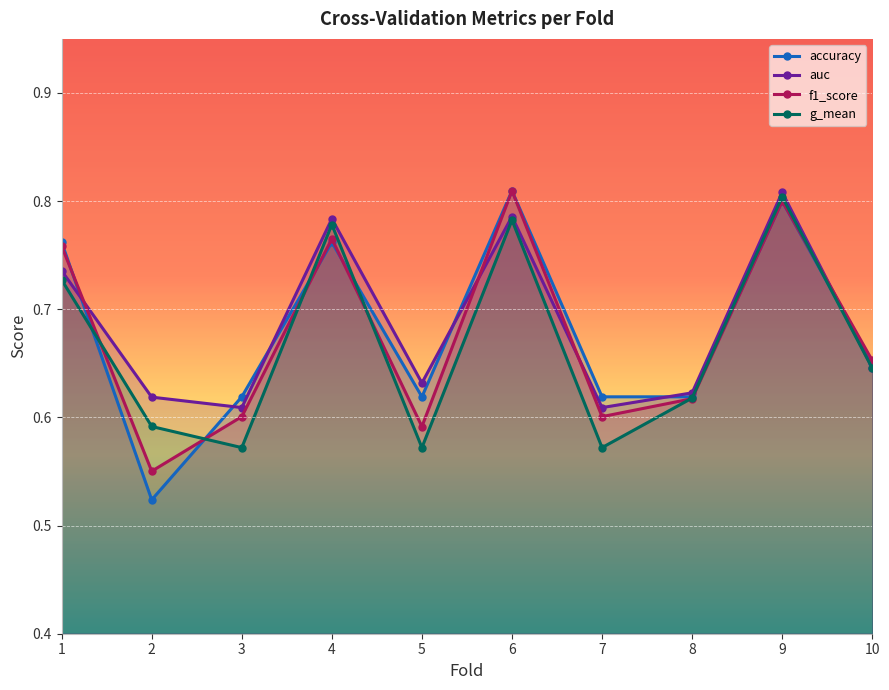

Which has a higher value, 10 or 3?

10